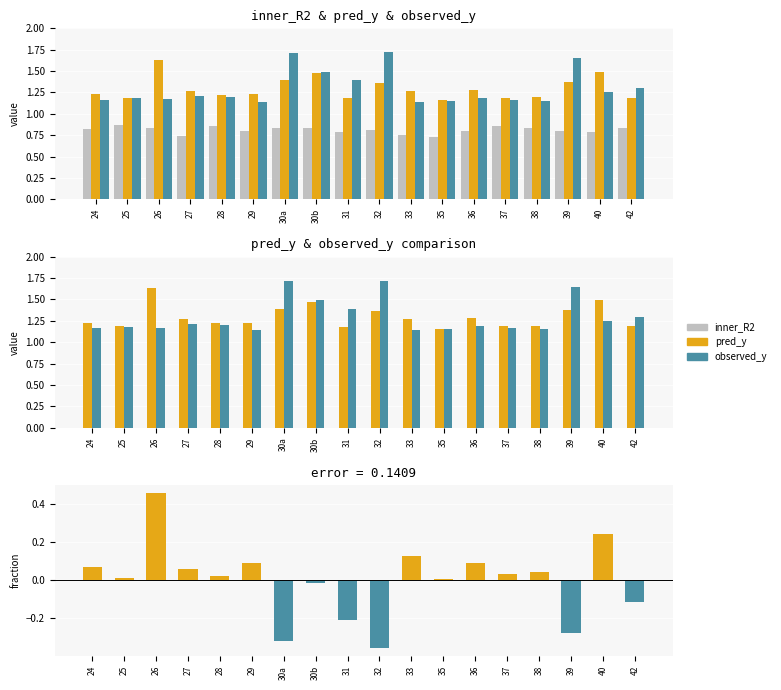

The pred_y series shows 0.4 at 30a. True or false?

False